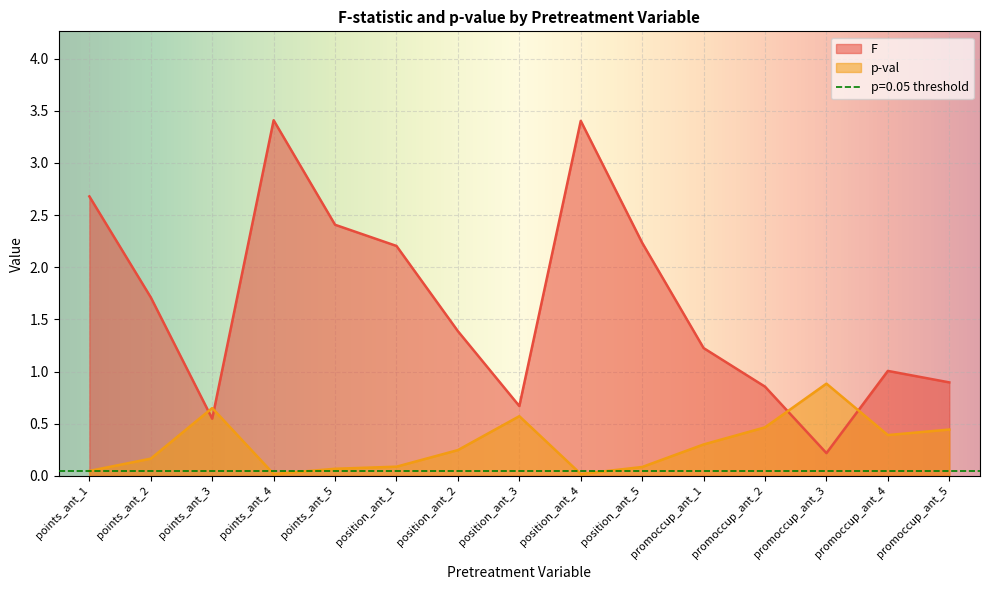

How many lines are shown in the chart?

2